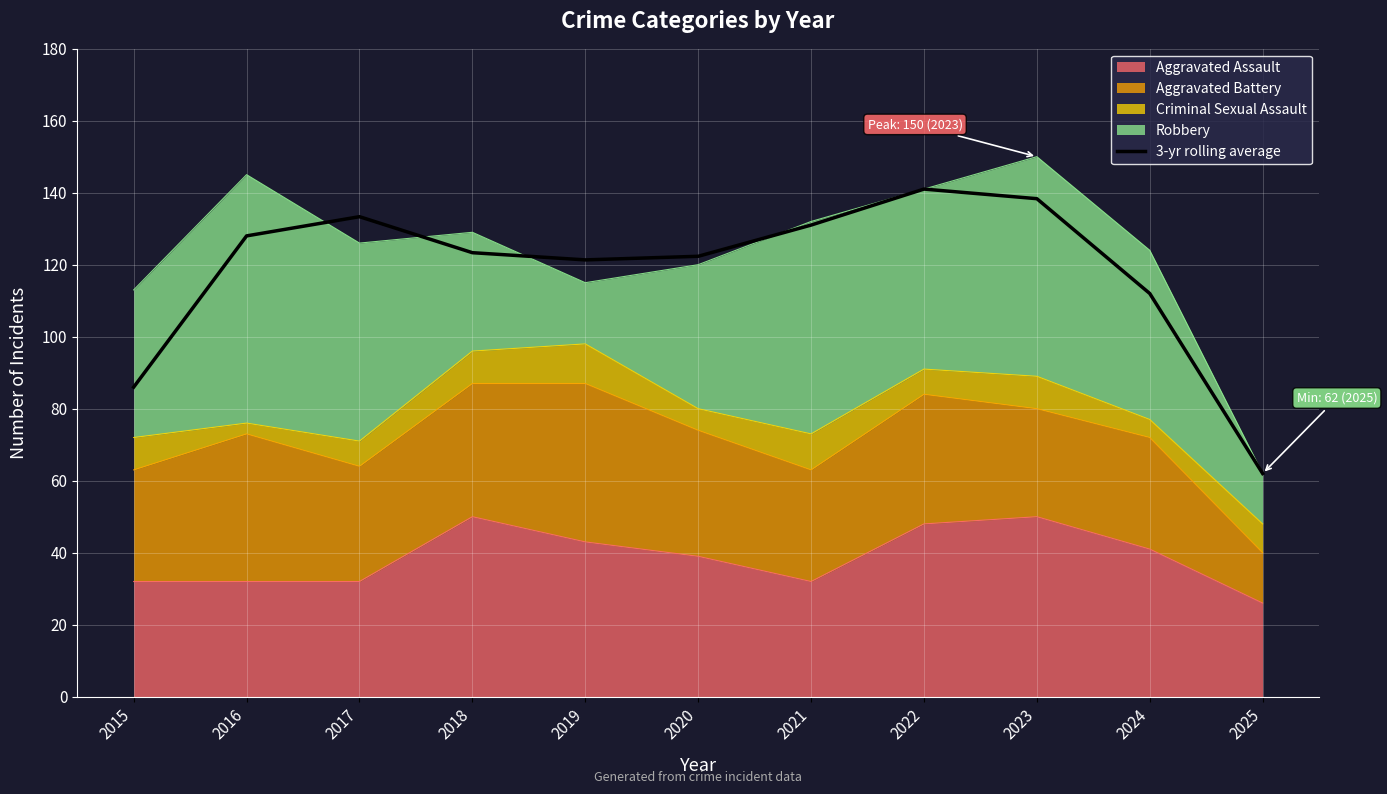

How many lines are shown in the chart?

1